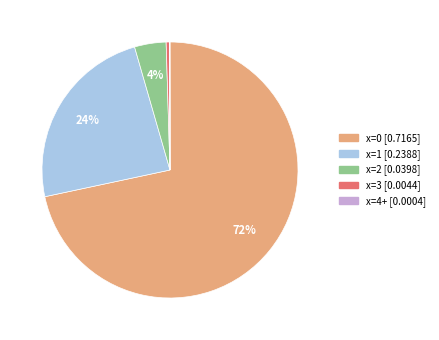

To the nearest percent, what is the average slice percentage?

20%